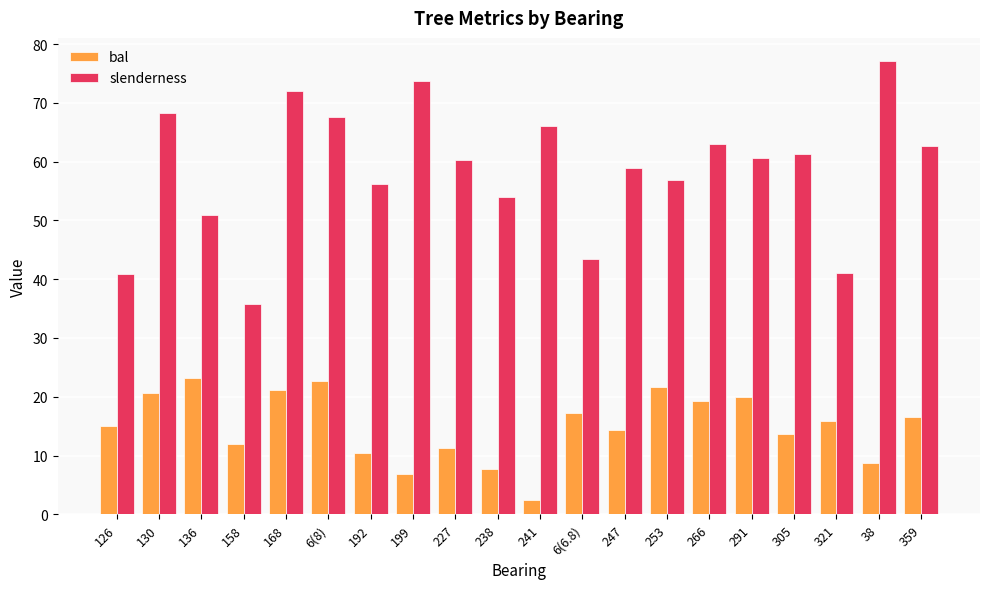

Between 126 and 6(6.8), which series saw the biggest shift?

slenderness